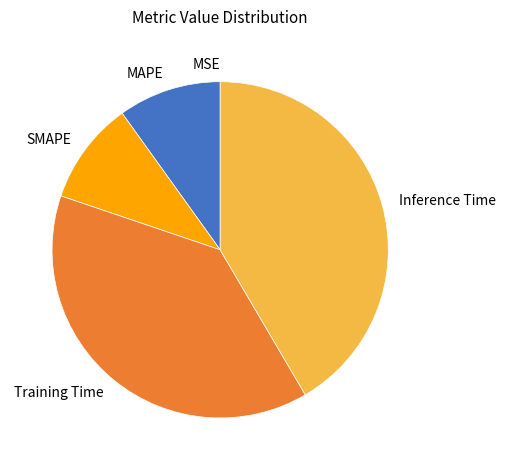

Do Inference Time and SMAPE together represent more than half of the pie?

Yes